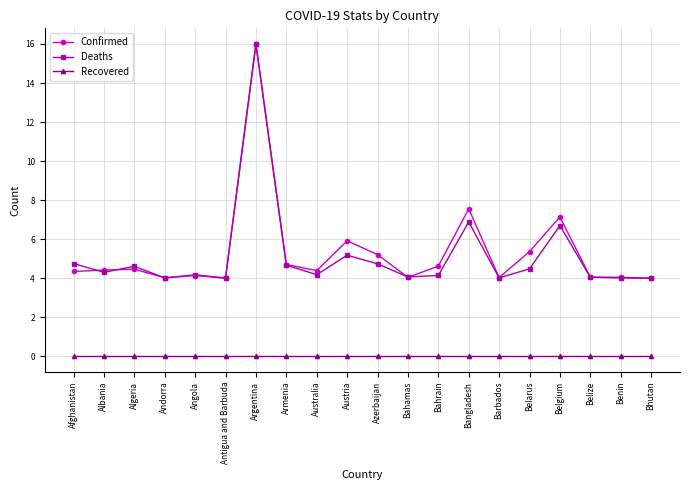

What value does the Confirmed series have at Algeria?

4.5